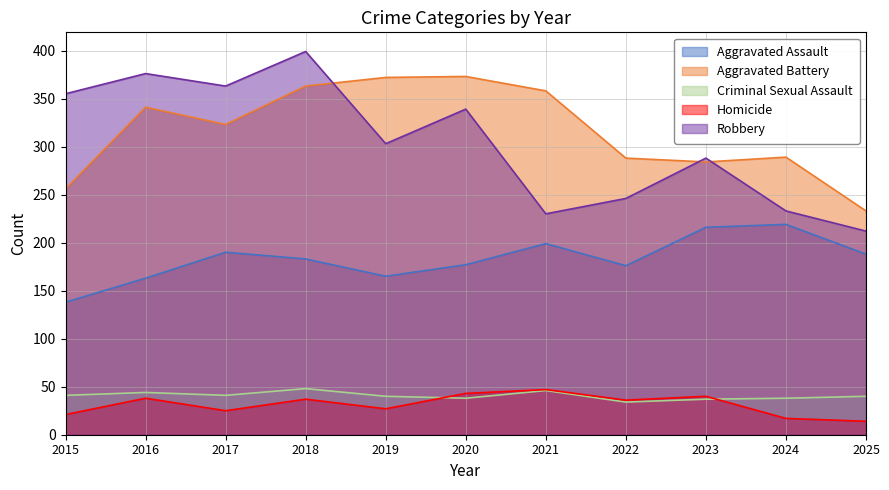

The value of Criminal Sexual Assault at 2017 is 63. True or false?

False